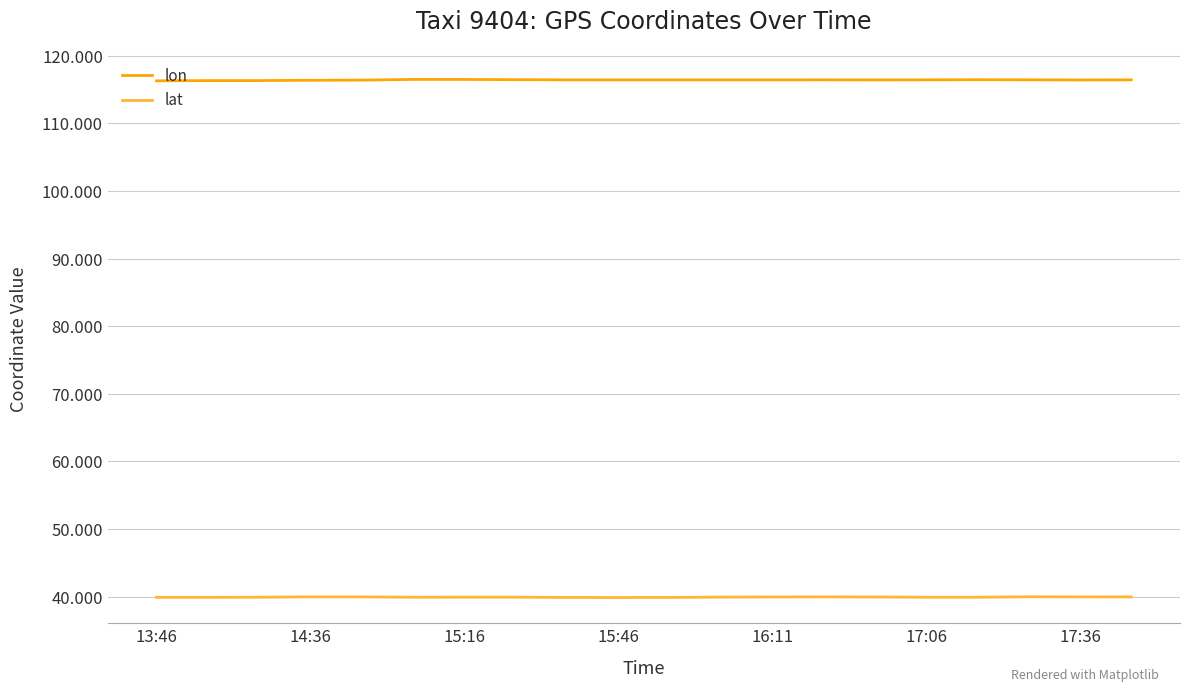

What is the minimum value for lon?

116.3